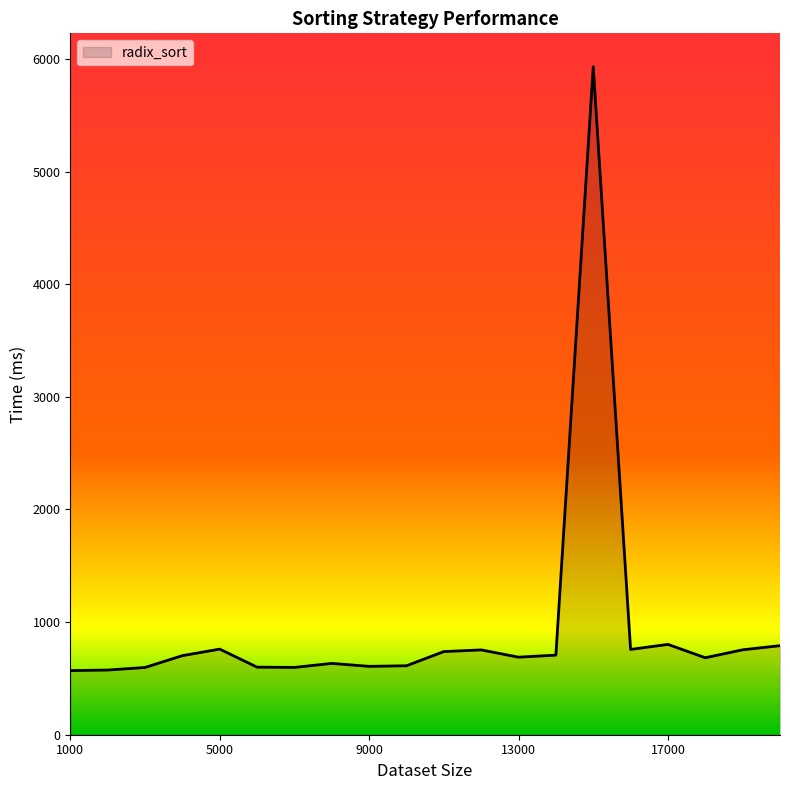

What is the maximum value shown in the chart?

5931.0